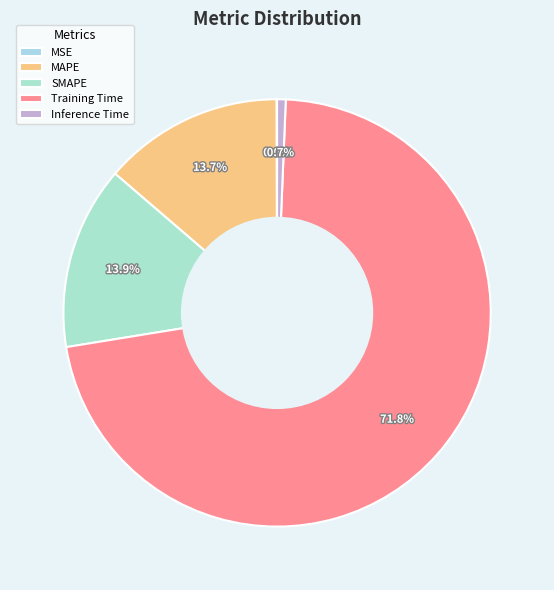

To the nearest percent, what percentage of the pie is MAPE?

14%